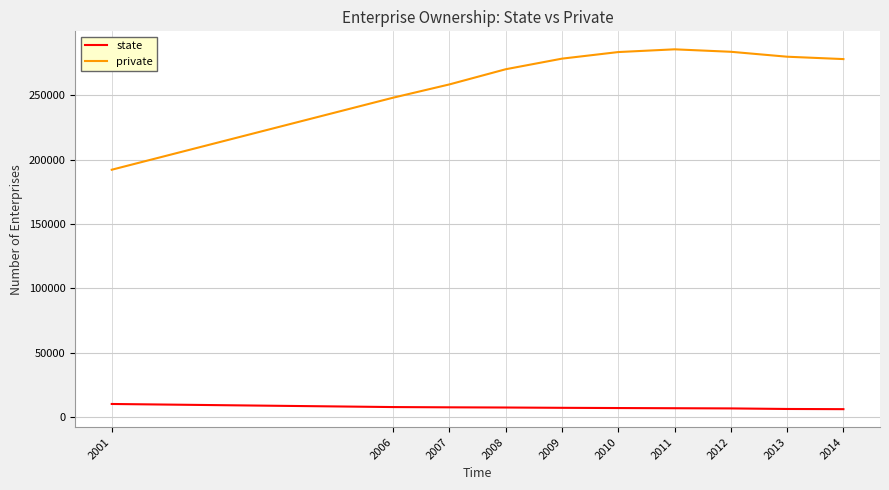

Between 2001 and 2009, which series saw the biggest shift?

private